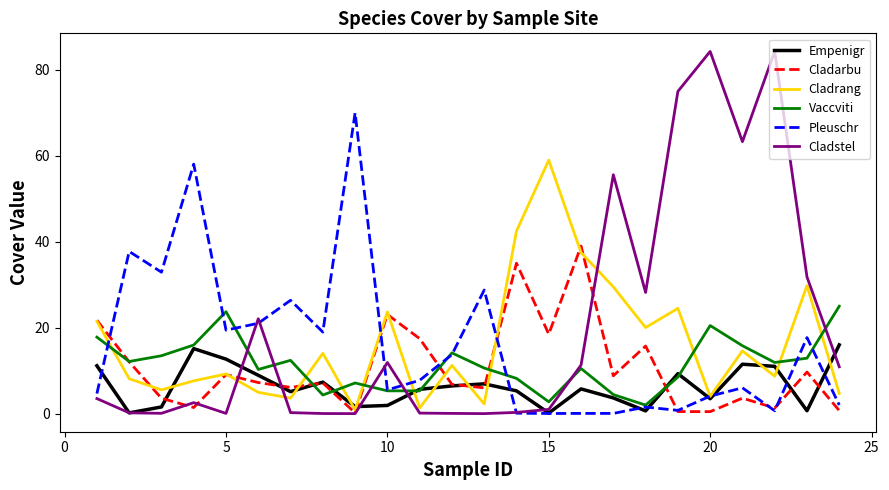

List the series in order of their peak value, lowest first.

Empenigr, Vaccviti, Cladarbu, Cladrang, Pleuschr, Cladstel